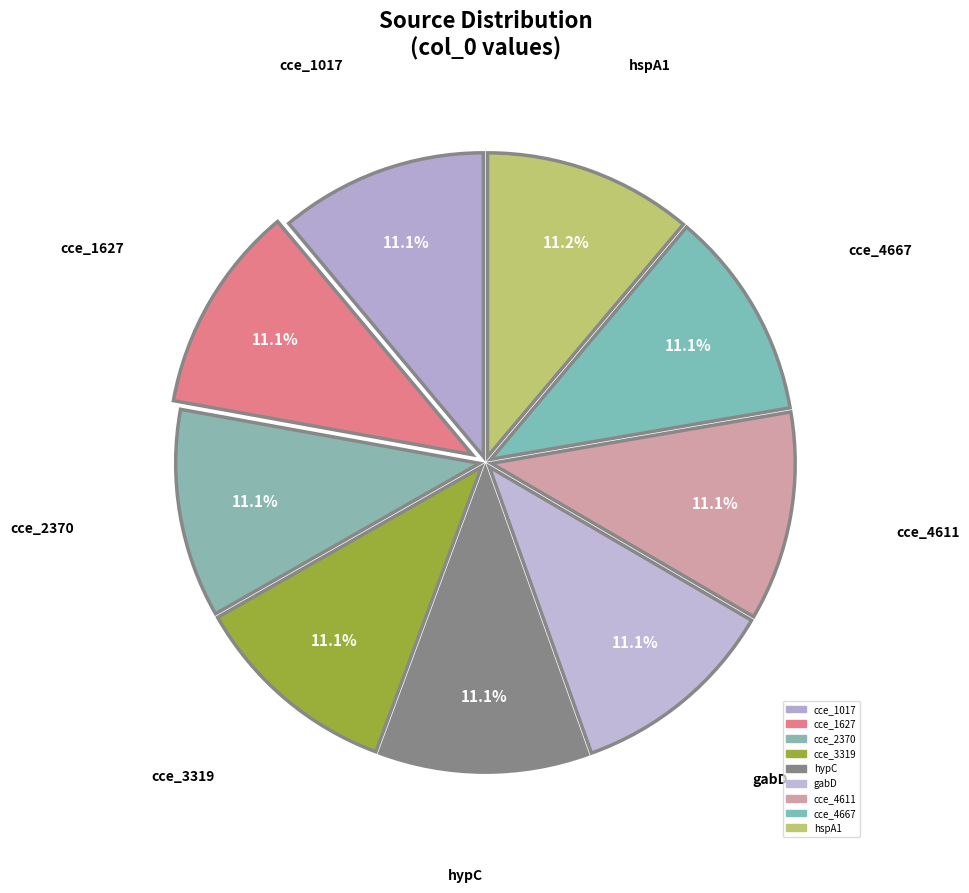

What is the ratio of the value at cce_1017 to the value at cce_1627?

1.0